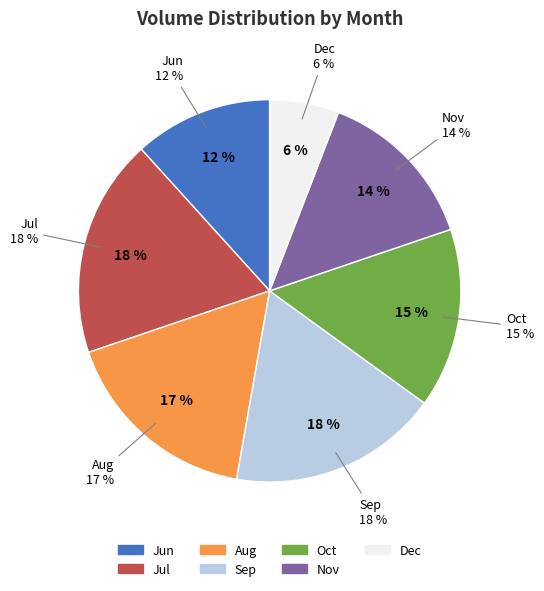

How many slices are in this pie chart?

7